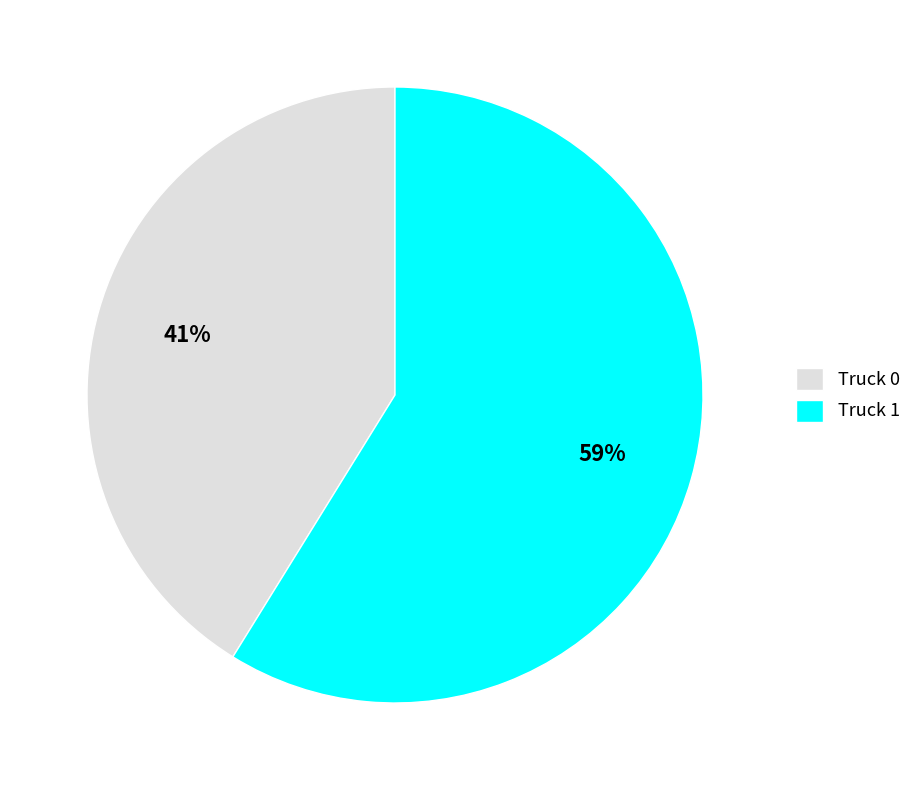

Which slice represents more than half of the pie?

Truck 1